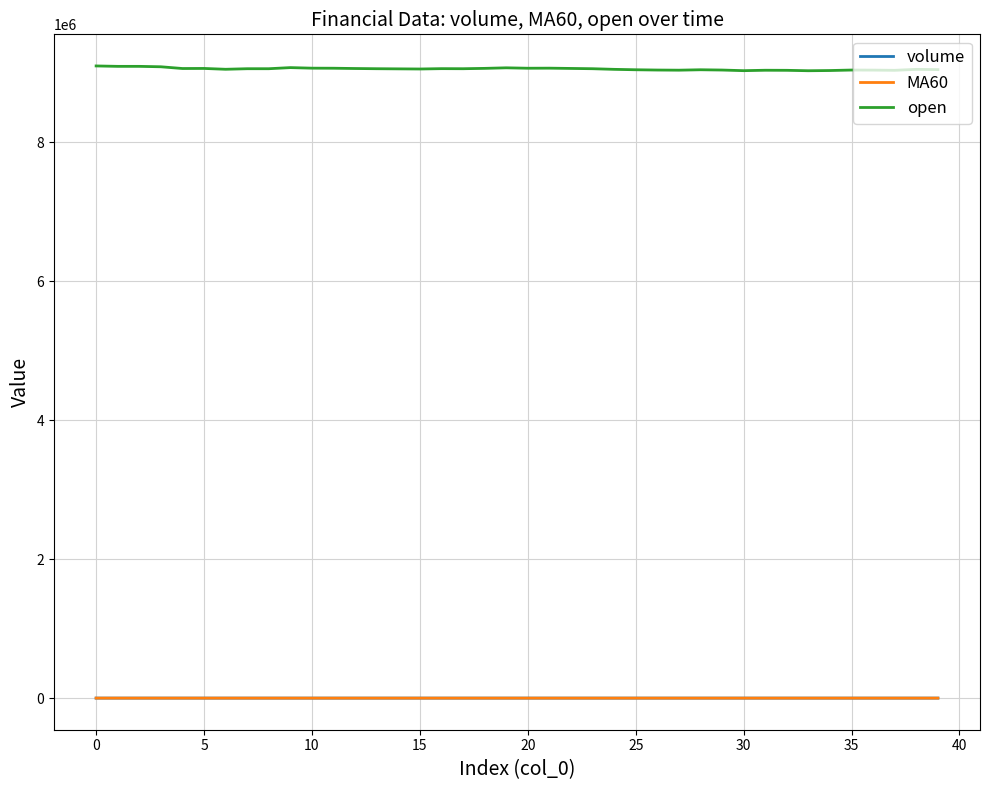

True or false: open and volume intersect in this chart.

False